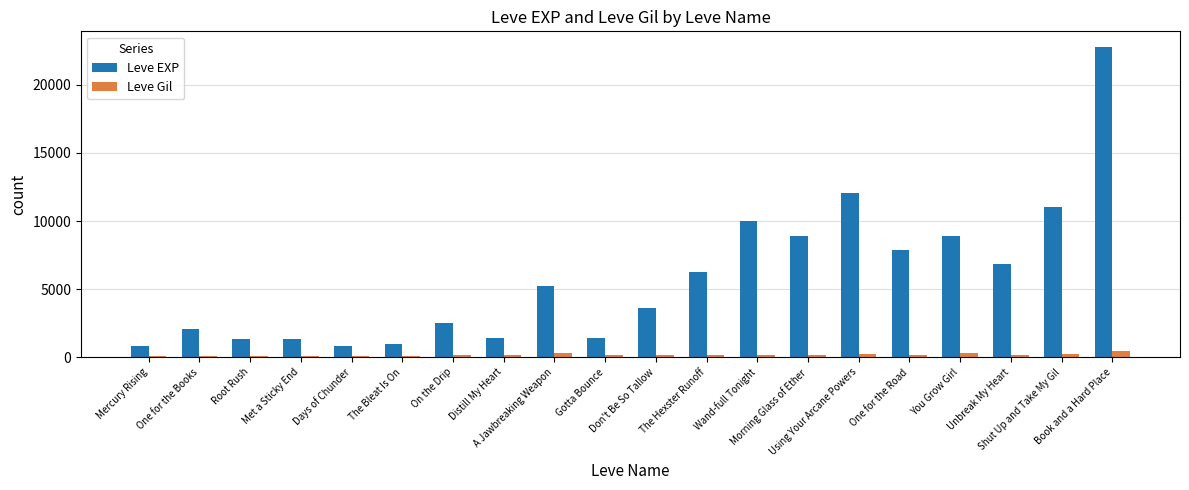

List the series in order of their overall mean, lowest first.

Leve Gil, Leve EXP